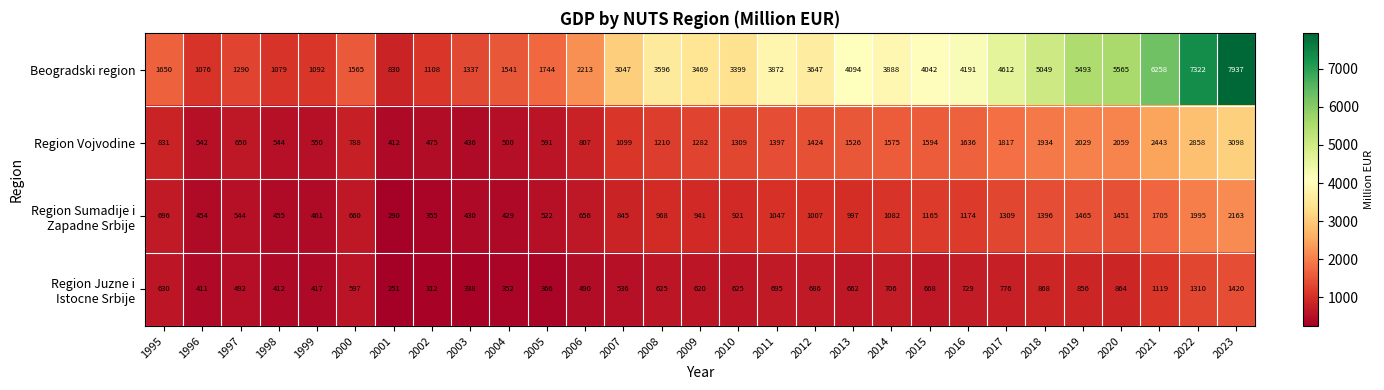

At which category does the chart reach its peak across all series?

2023